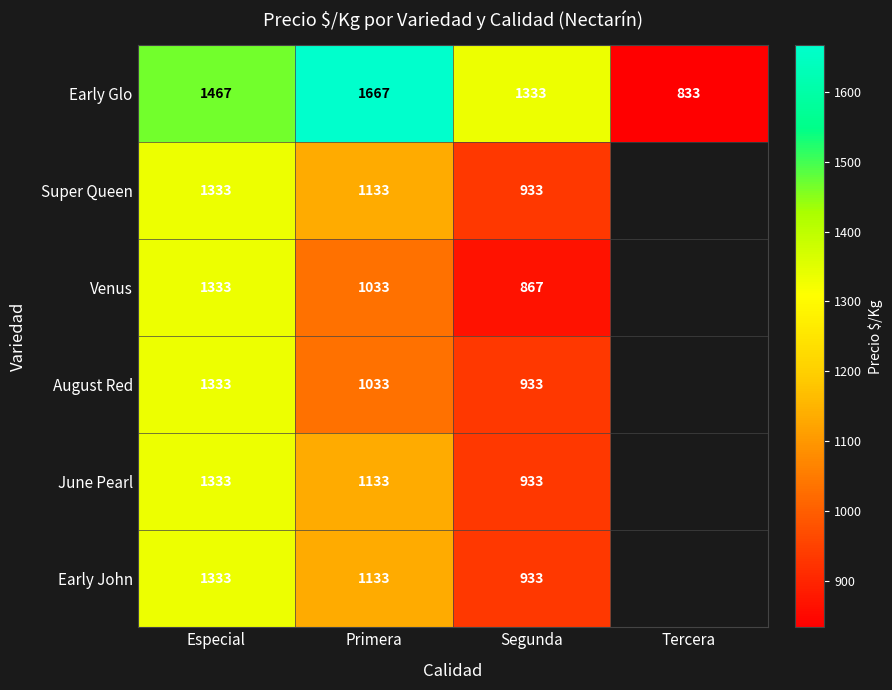

Which has a higher value, Primera or Especial?

Primera